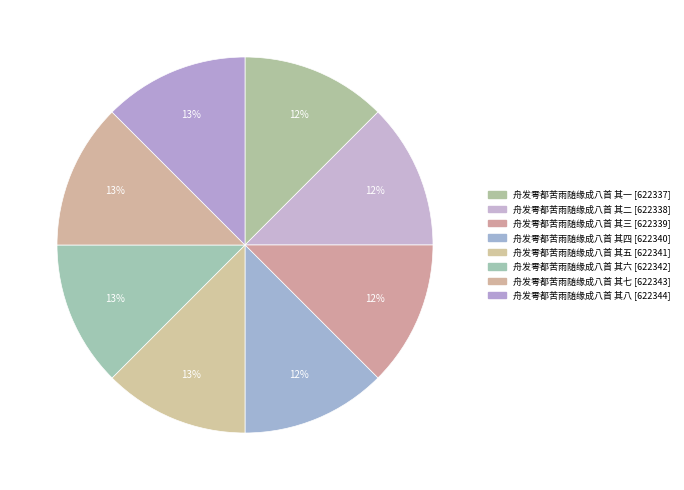

Combined, do 舟发雩都苦雨随缘成八首 其二 and 舟发雩都苦雨随缘成八首 其五 account for over 50%?

No